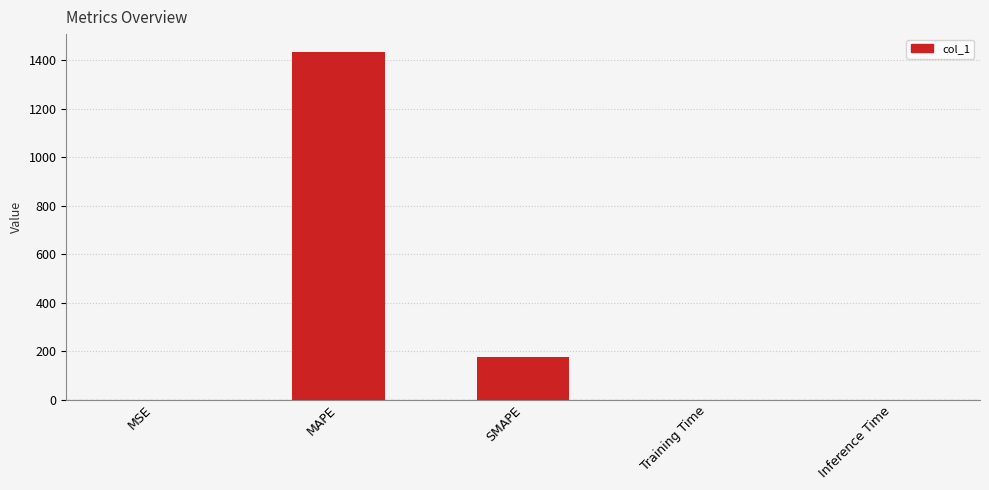

Which category has the highest value across all series?

MAPE